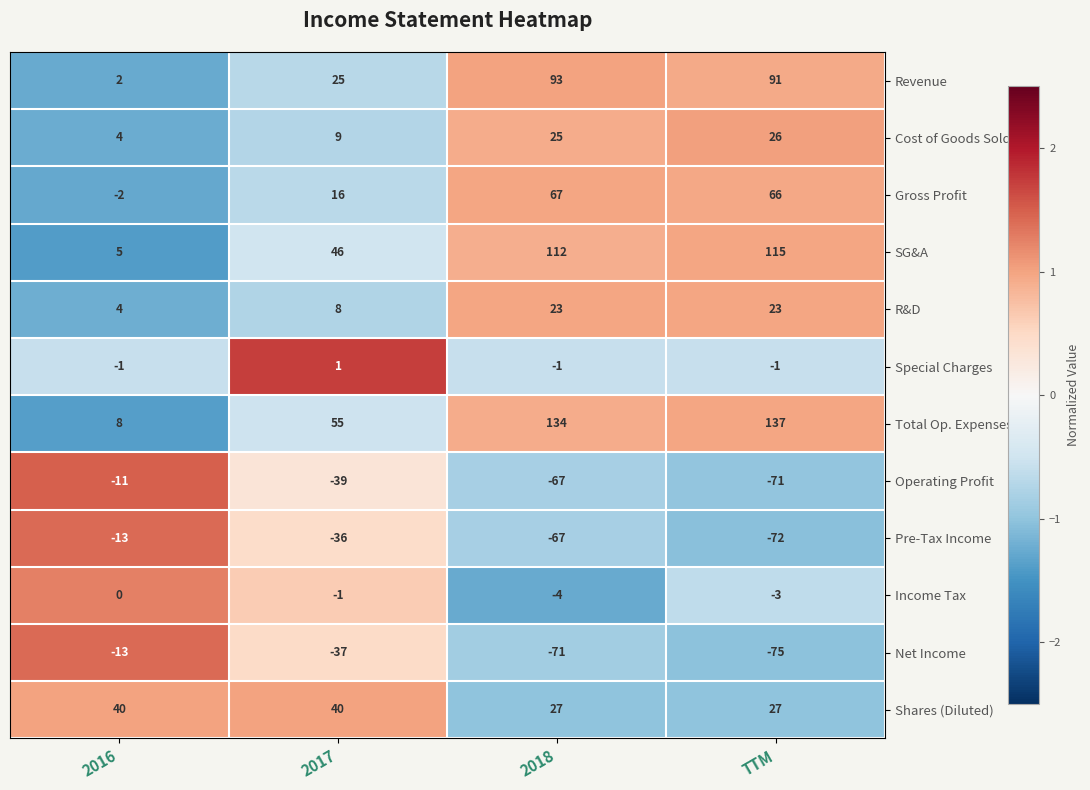

At which label does Operating Profit reach its minimum?

TTM